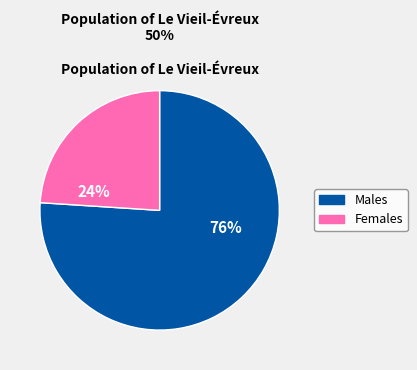

Is it true that Males is 83% of the pie?

False